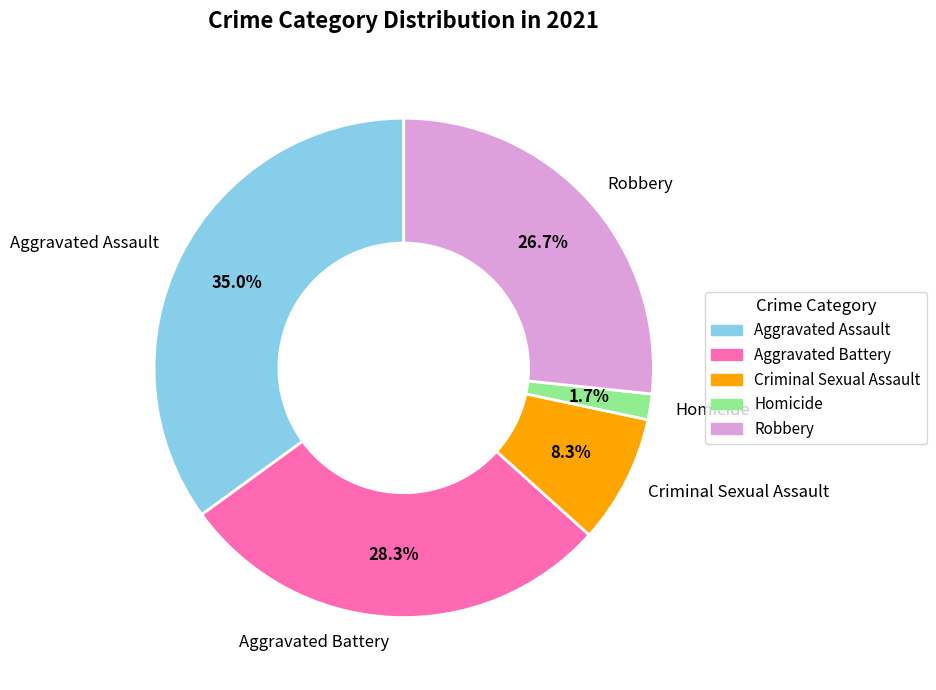

To the nearest percent, what is the combined percentage of Aggravated Battery and Aggravated Assault?

63%